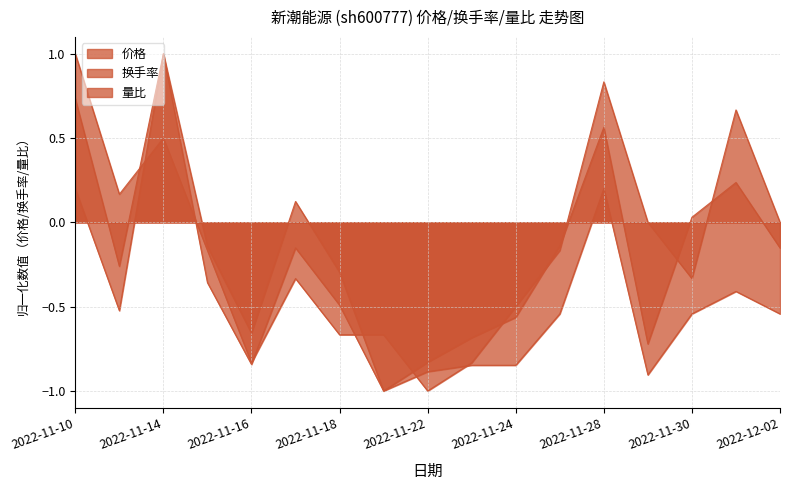

How many times do 换手率 and 价格 cross each other?

10